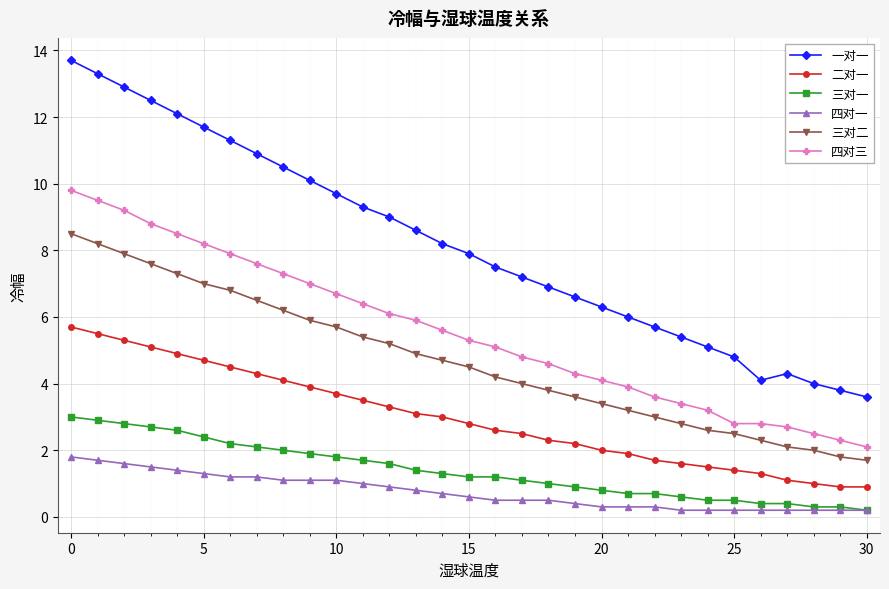

What is the value of the 四对三 point at the 14th from the left?

5.9